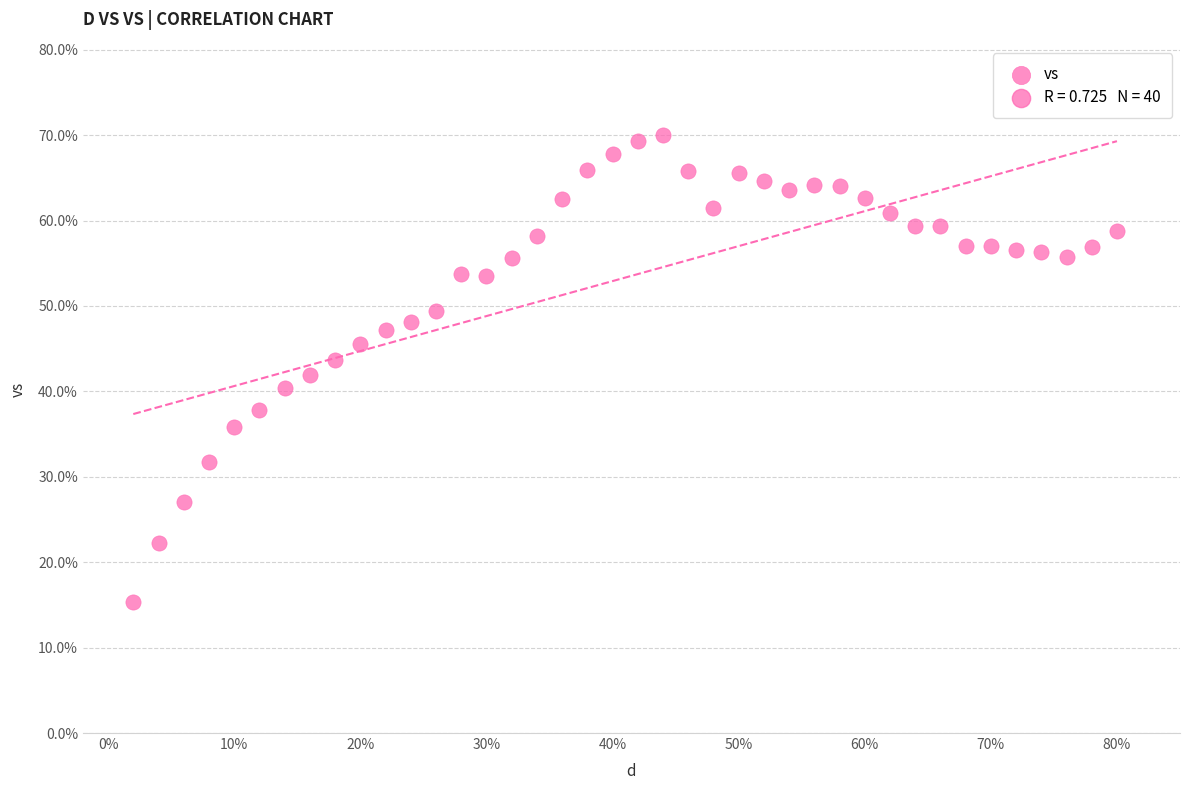

What is the range of Y values (max minus min)?

54.7